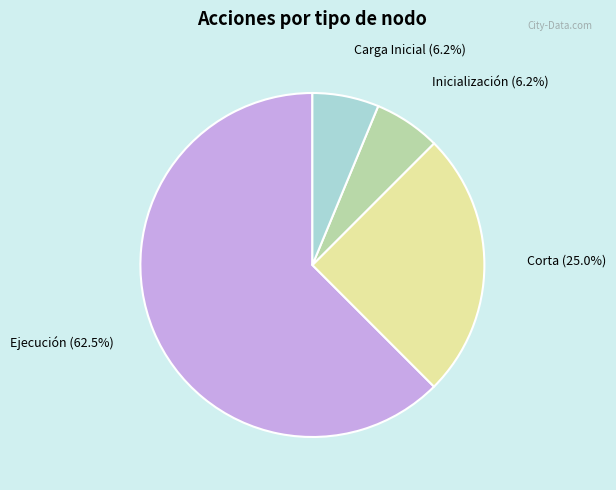

Is there a majority slice in this chart?

Yes